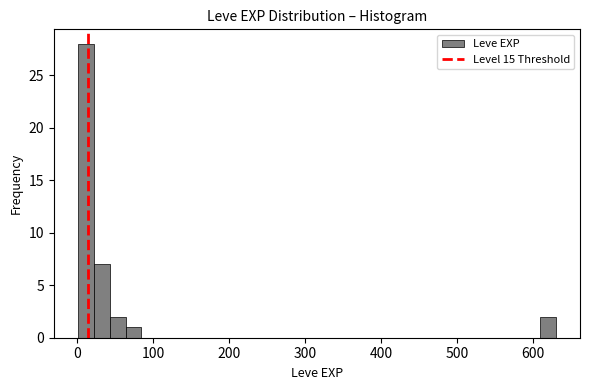

Around what value on the x-axis is the tallest bar? Give the approximate position of its centre, as read against the axis.

10